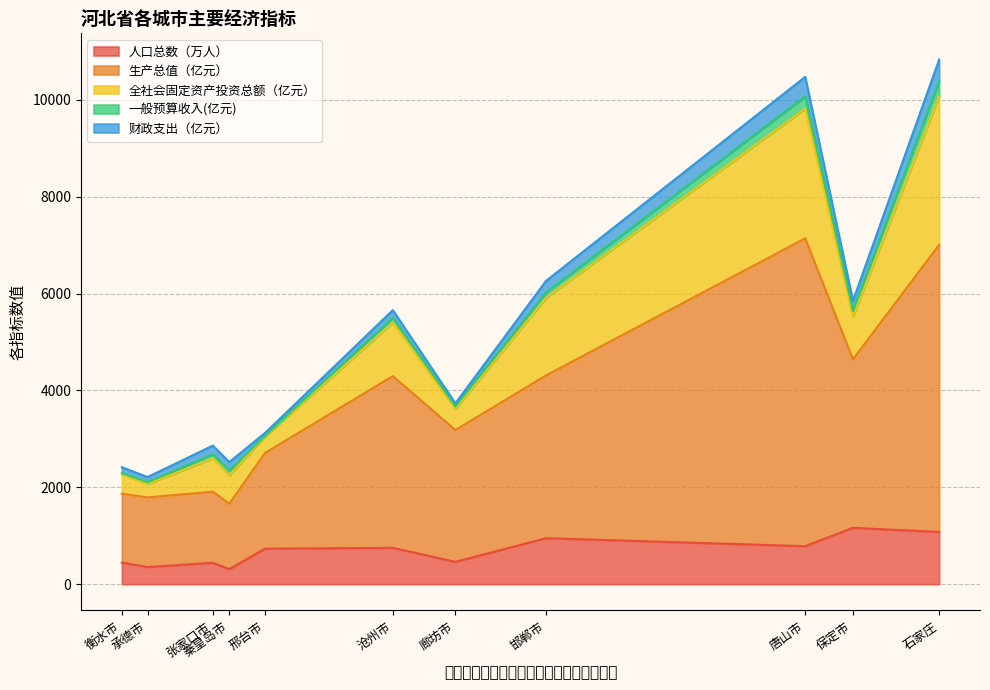

Which has a higher value, 廊坊市 or 邢台市?

邢台市